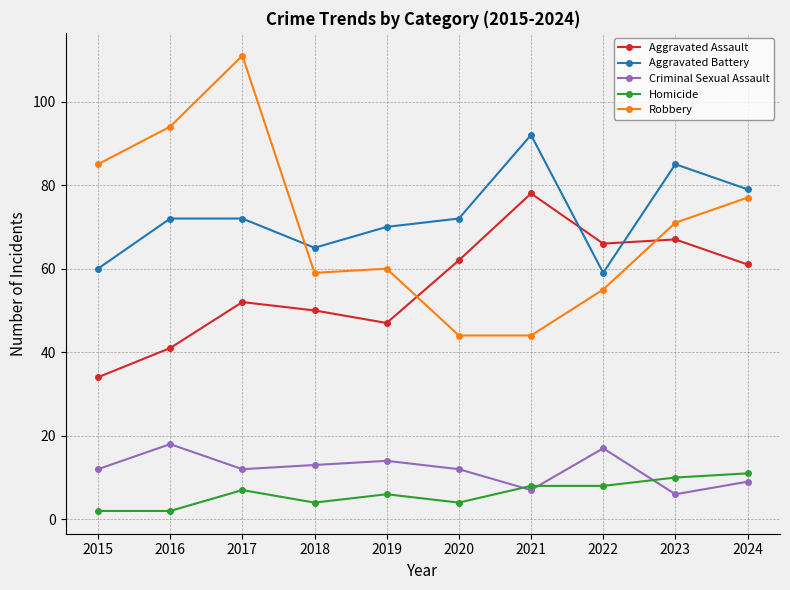

Read the Aggravated Battery value at 2017.

72